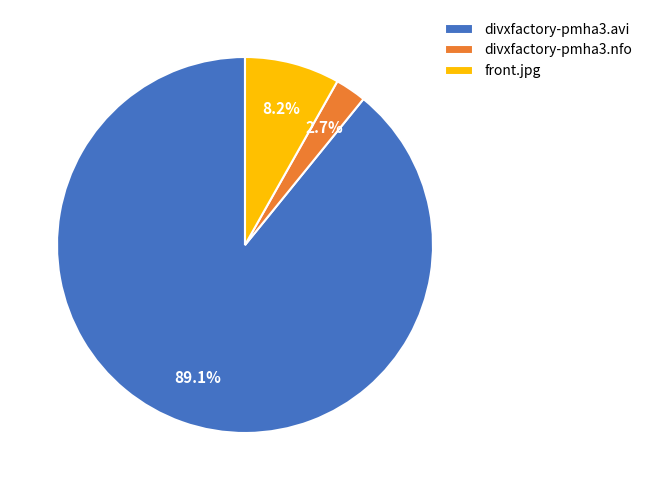

To the nearest percent, what portion does divxfactory-pmha3.nfo represent?

3%